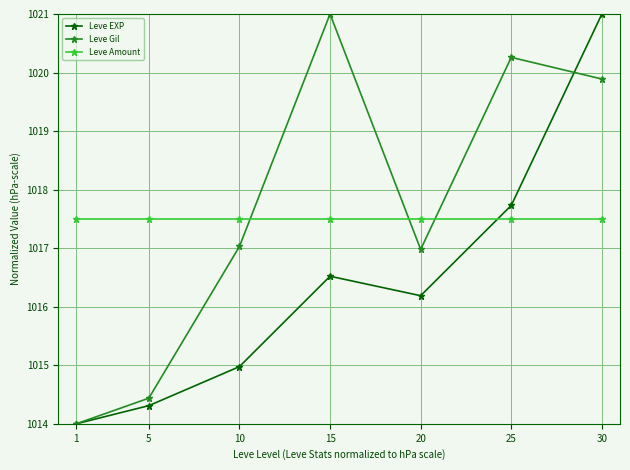

Which series changed the most between 1 and 10?

Leve Gil